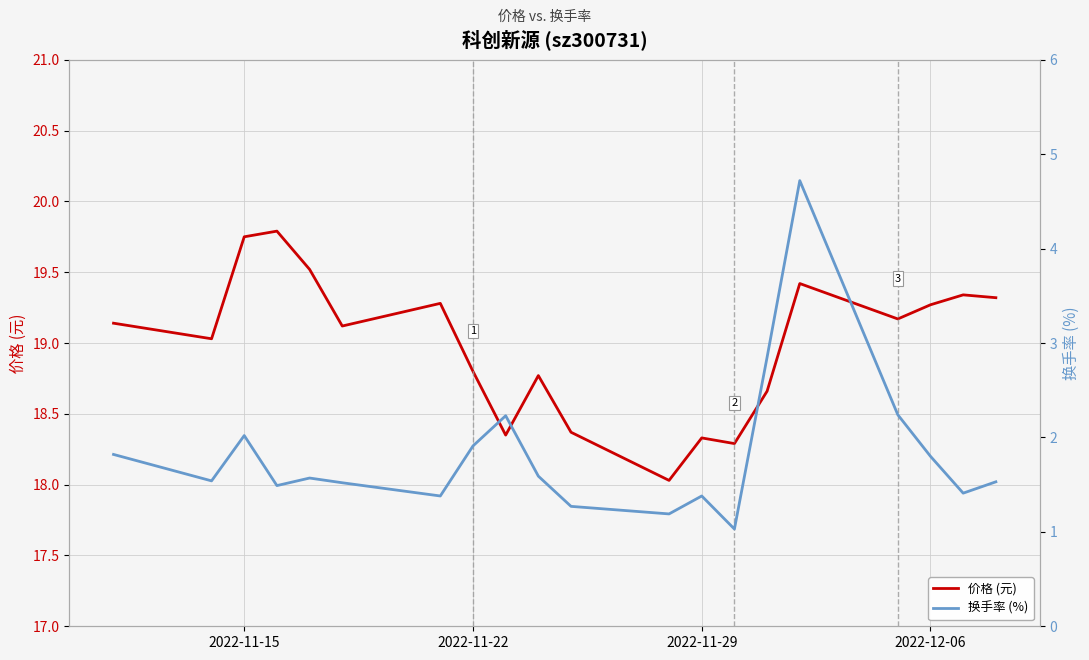

What is the minimum value shown in the chart?

1.0